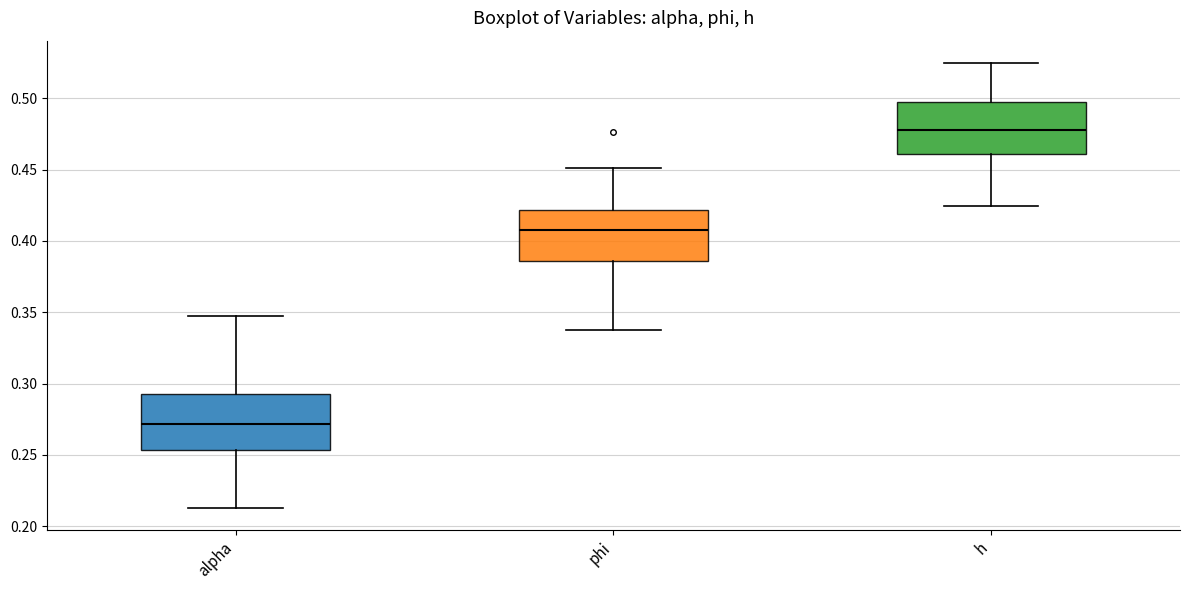

Where is the upper edge of the box for alpha on the y-axis? The values are not printed on the chart, so give them approximately, as read against the axis.

0.295